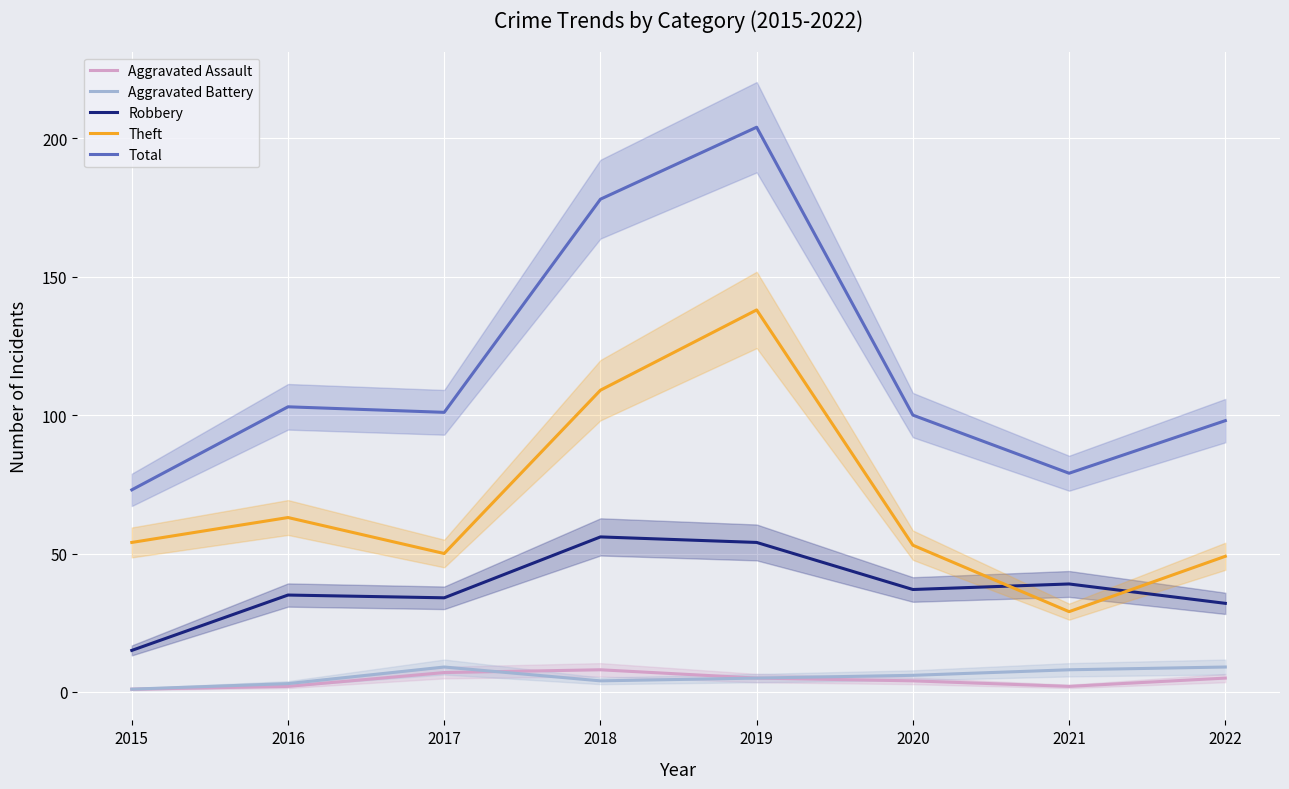

True or false: Robbery and Aggravated Battery intersect in this chart.

False